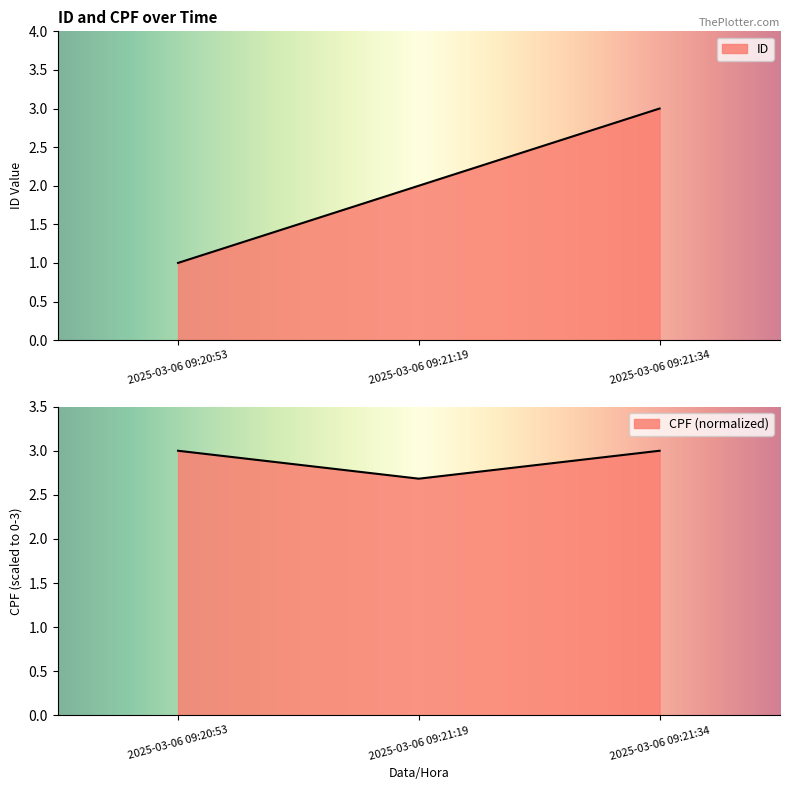

What is the sum of all CPF values?

8.7